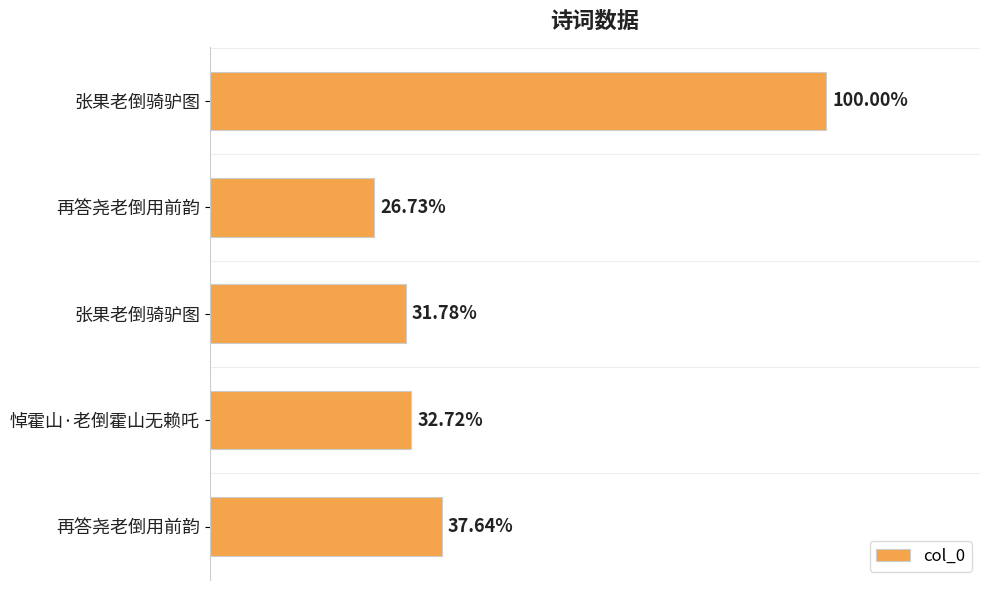

Does the chart contain any negative values?

No